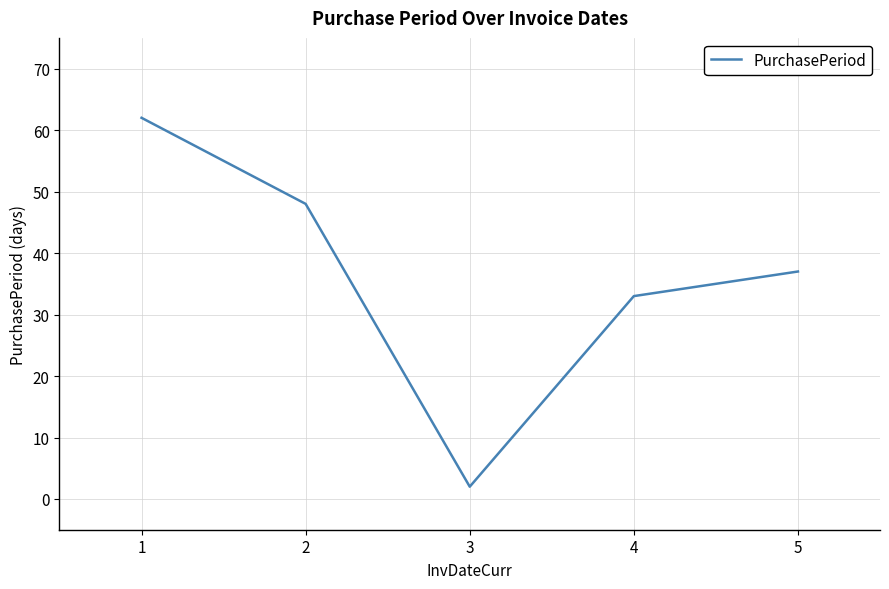

Where is the data nearest to the value 32?

4